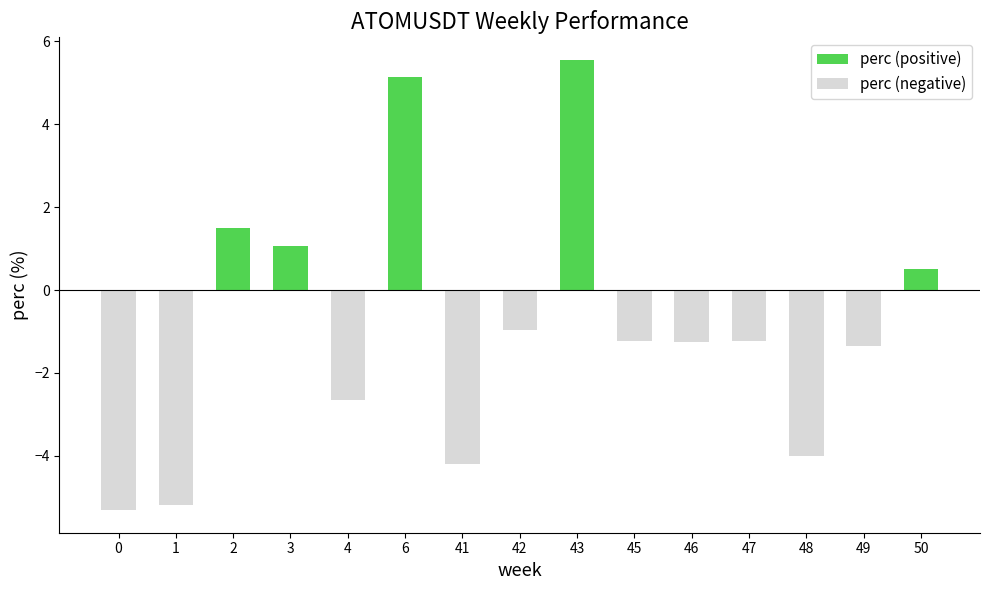

How many values in perc (negative) are below zero?

10